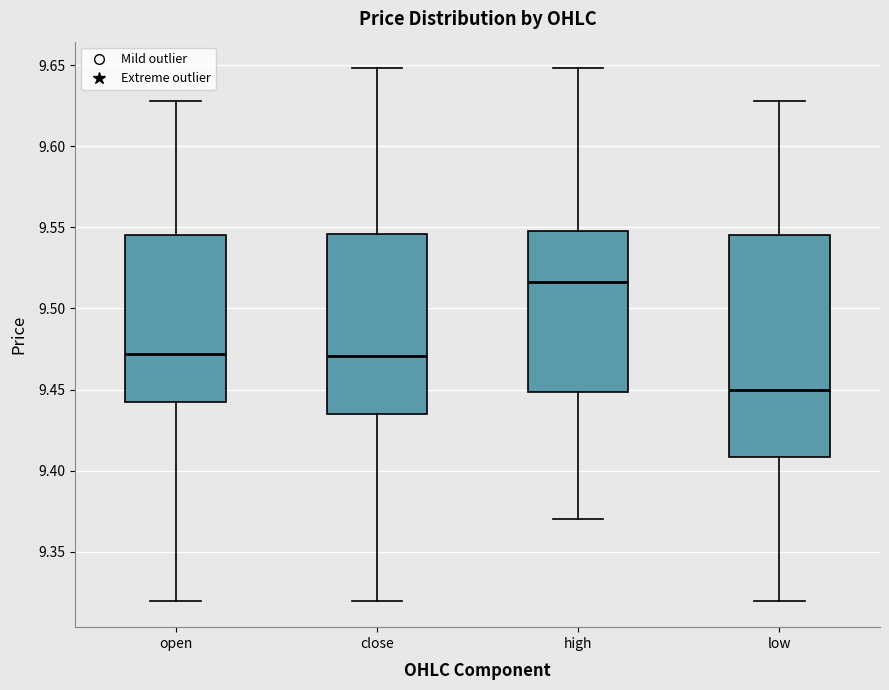

Reading left to right, read every box against the y-axis: the position of its median line, the range the box covers, and the ends of its whiskers. The values are not printed on the chart, so give them approximately, as read against the axis.

open: median 9.470, box 9.440 to 9.545, whiskers 9.320 to 9.630
close: median 9.470, box 9.435 to 9.545, whiskers 9.320 to 9.650
high: median 9.515, box 9.450 to 9.550, whiskers 9.370 to 9.650
low: median 9.450, box 9.410 to 9.545, whiskers 9.320 to 9.630